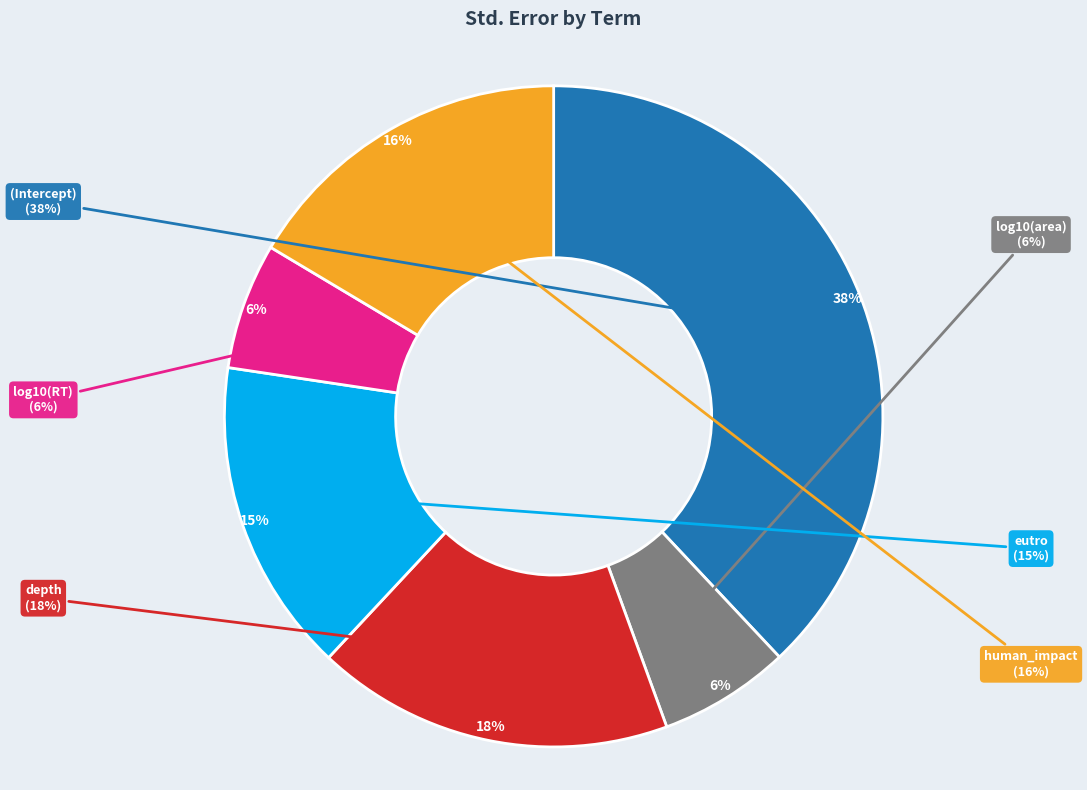

To the nearest percent, what is the average slice percentage?

17%